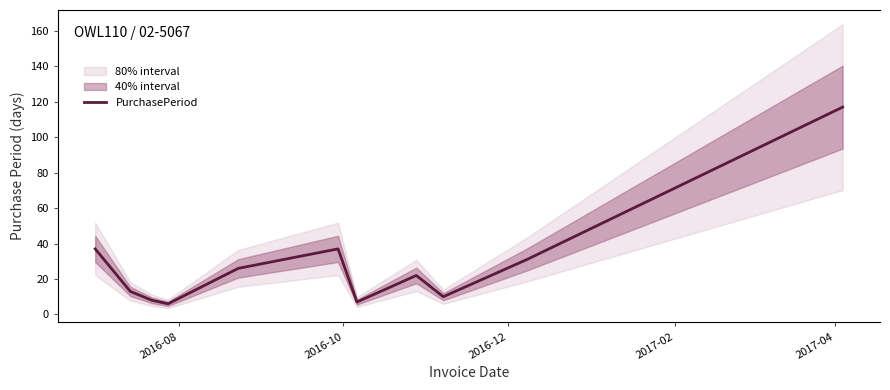

What is the value of the 3rd point from the left?

8